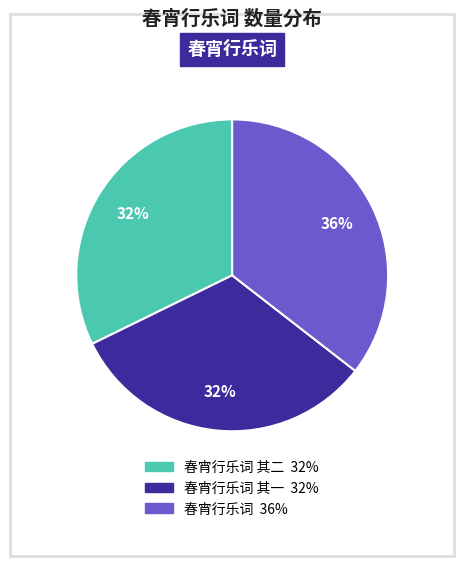

Is there any slice that represents more than half of the pie?

No